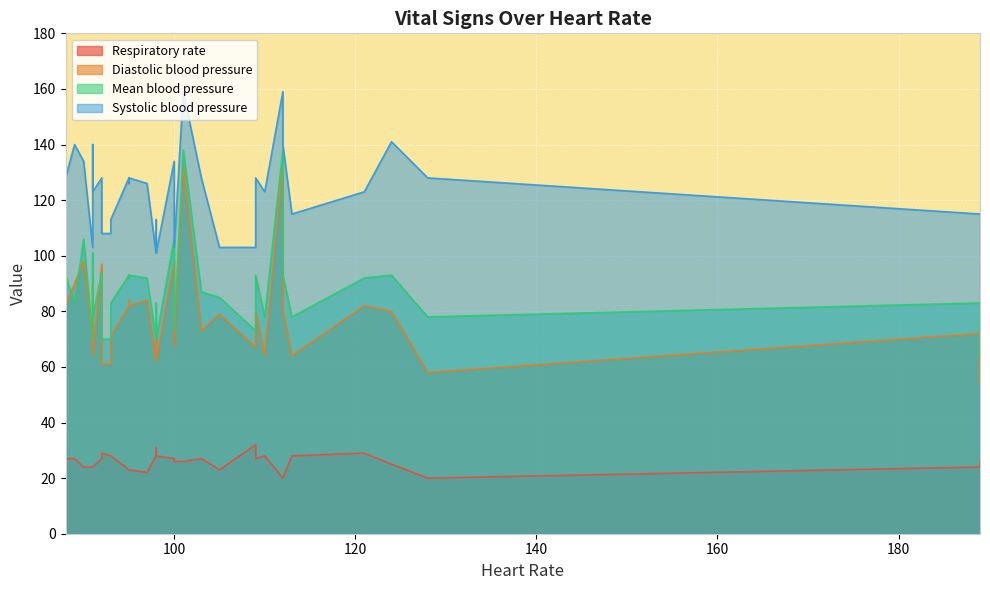

Does the chart display data point markers on the line(s)?

No